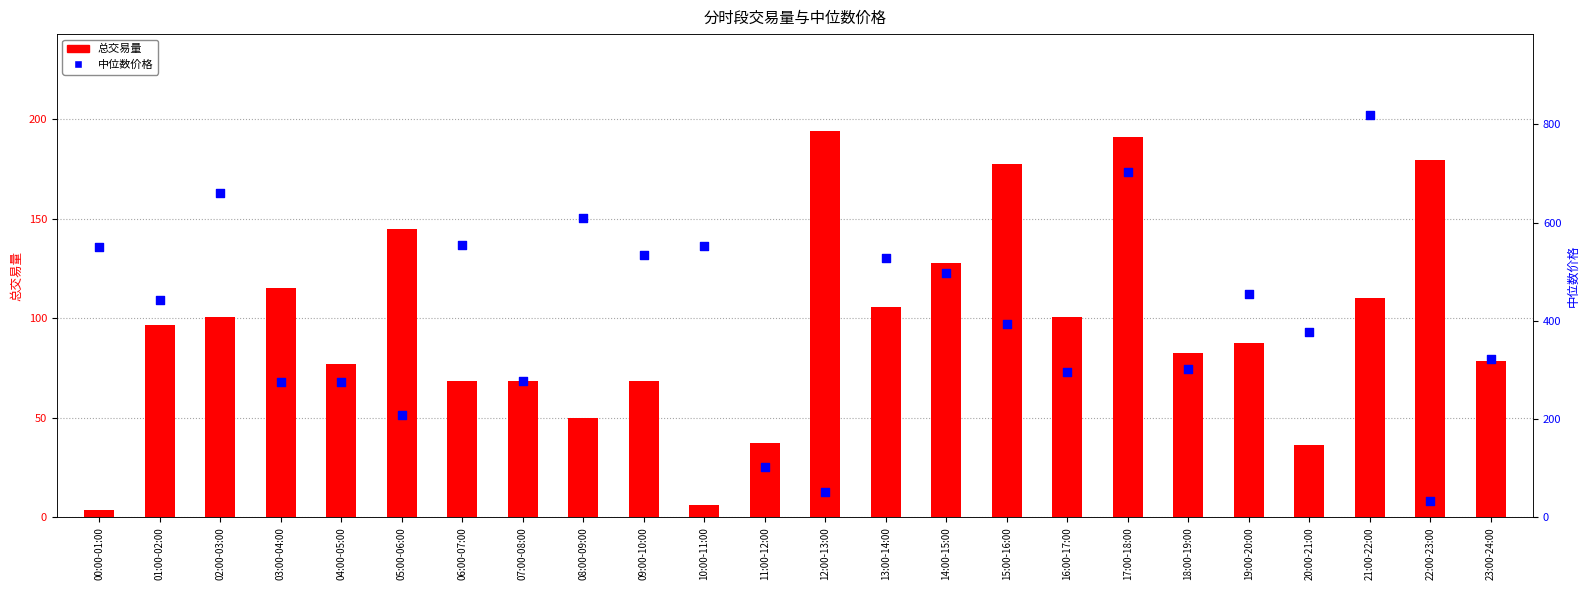

Which series has the largest total across all categories?

中位数价格